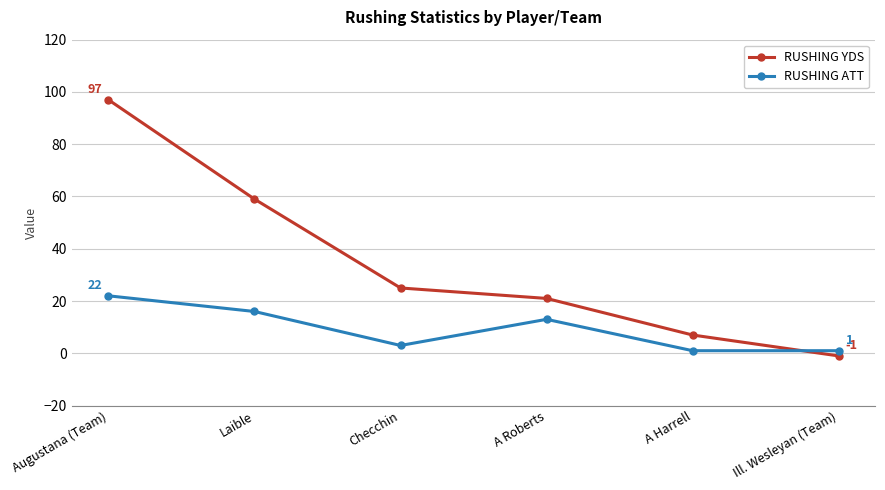

Between A Roberts and A Harrell, which series saw the biggest shift?

RUSHING YDS